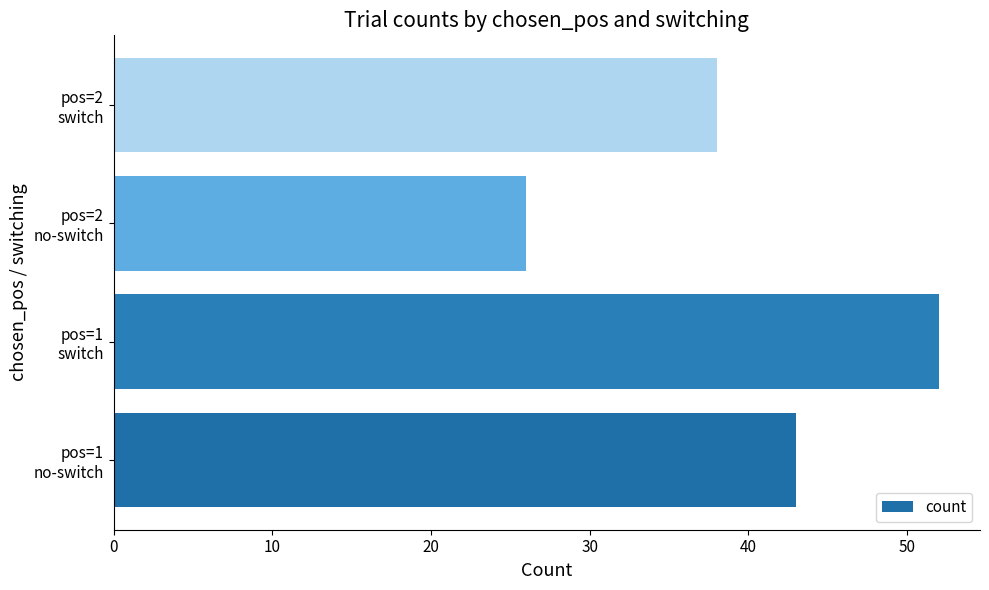

What is the sum of all values?

159